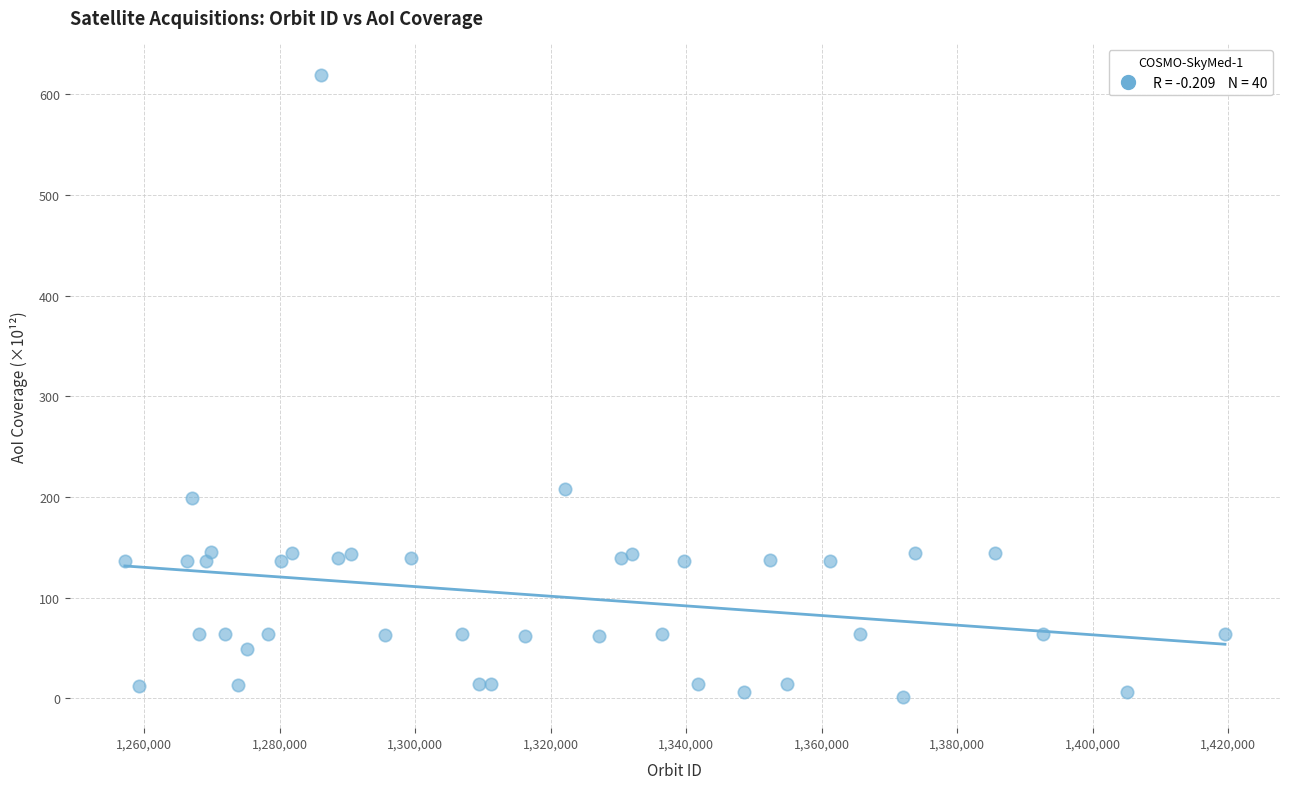

What Y value in the scatter plot is closest to 310?

207.9